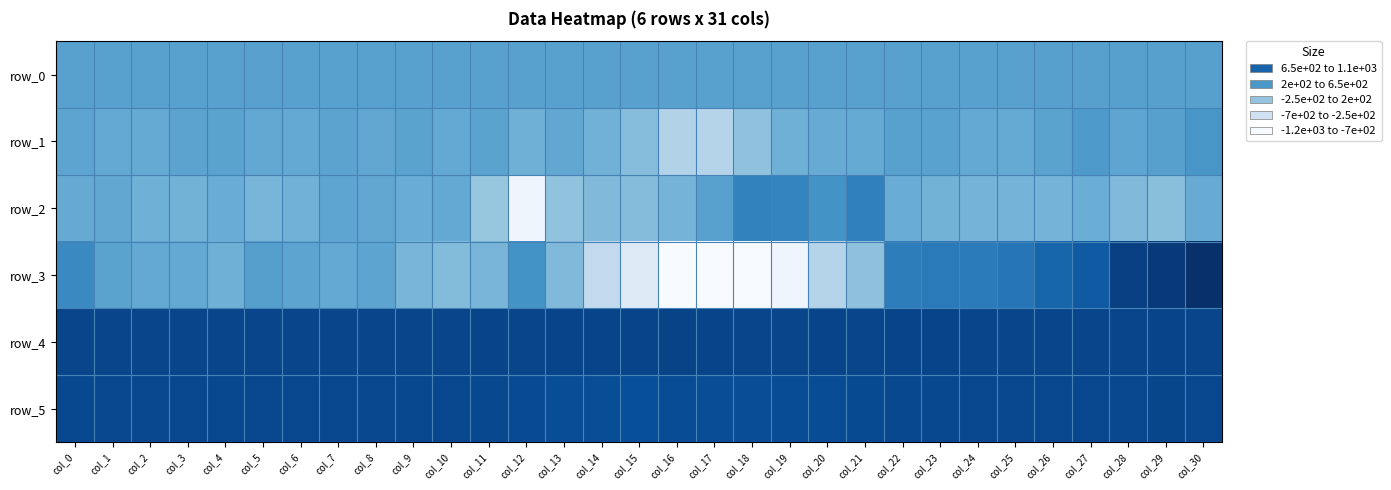

How many values in the row_1 series are below 28?

15